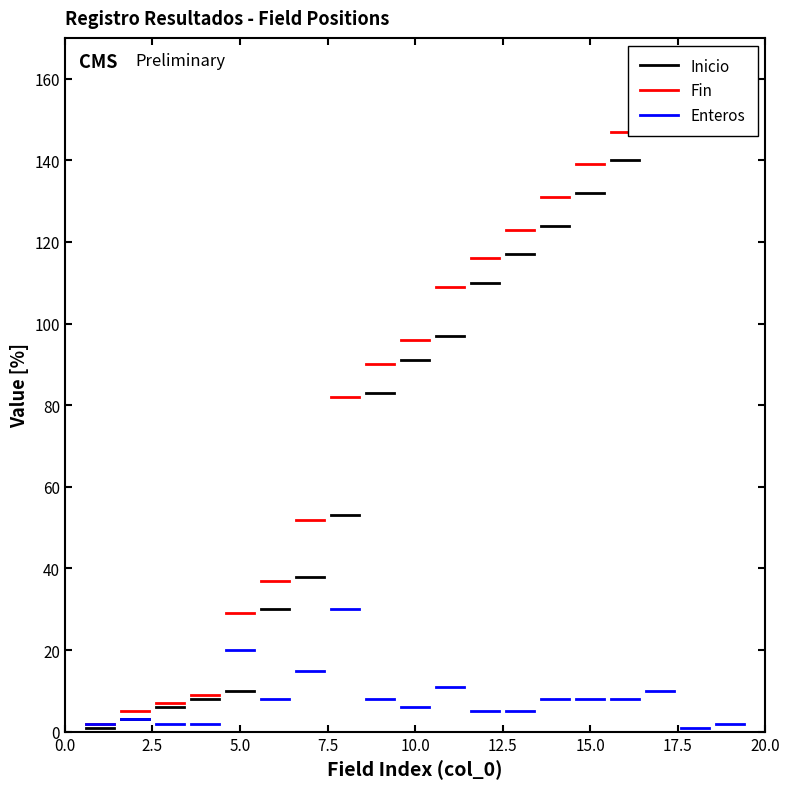

How many lines are shown in the chart?

3